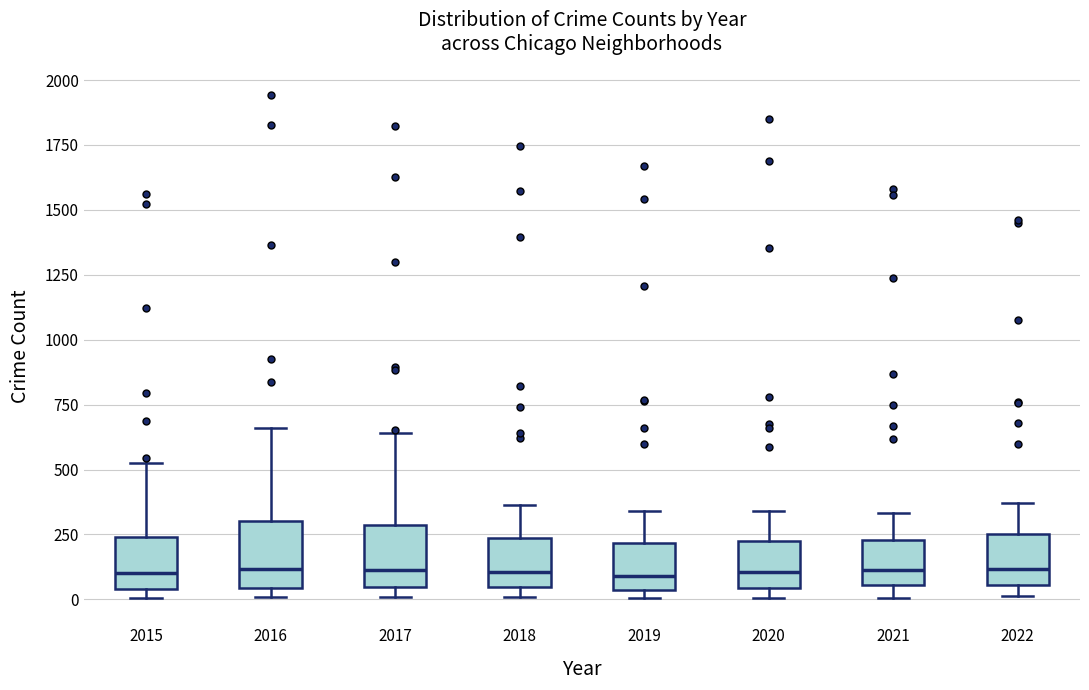

Reading left to right, read every box against the y-axis: the position of its median line, the range the box covers, and the ends of its whiskers. The values are not printed on the chart, so give them approximately, as read against the axis.

2015: median 100, box 50 to 250, whiskers 0 to 550
2016: median 100, box 50 to 300, whiskers 0 to 650
2017: median 100, box 50 to 300, whiskers 0 to 650
2018: median 100, box 50 to 250, whiskers 0 to 350
2019: median 100, box 50 to 200, whiskers 0 to 350
2020: median 100, box 50 to 200, whiskers 0 to 350
2021: median 100, box 50 to 250, whiskers 0 to 350
2022: median 100, box 50 to 250, whiskers 0 to 350